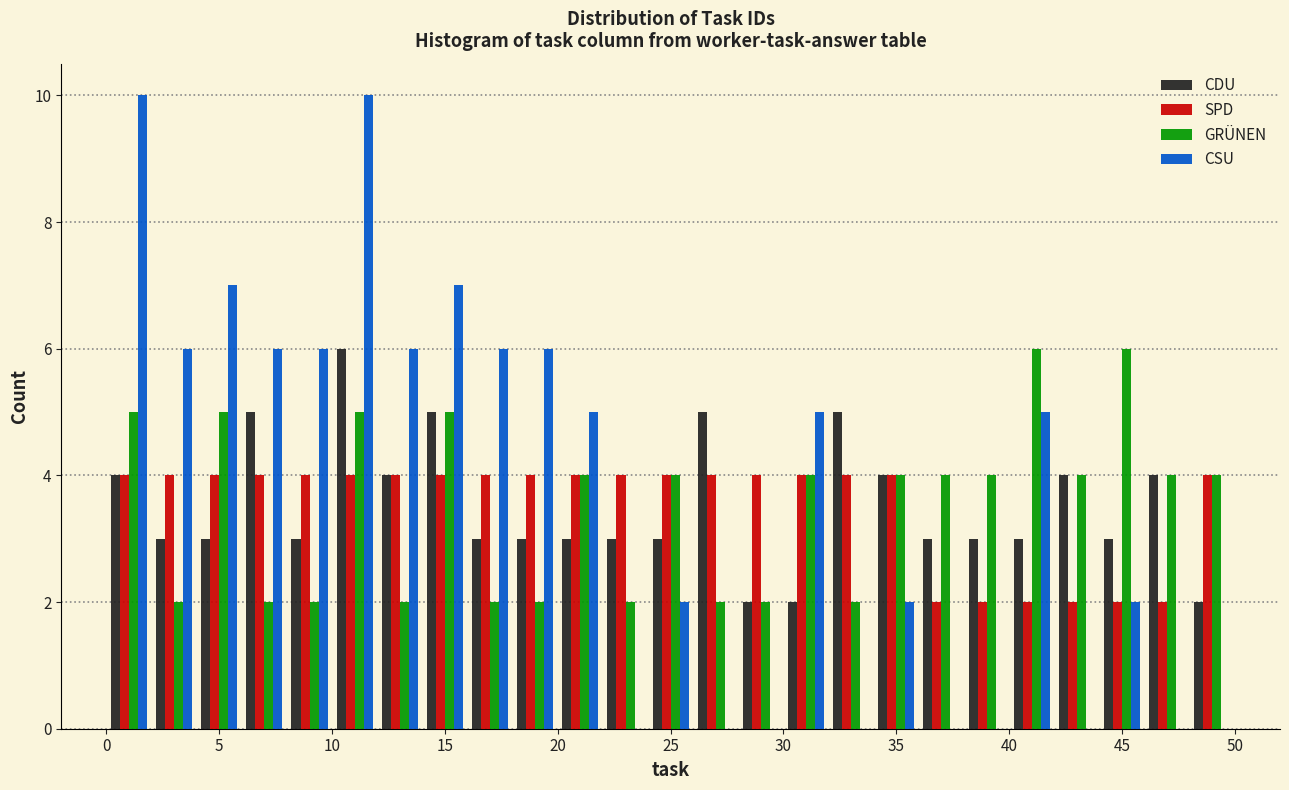

Reading left to right, list every range on the x-axis with the height of the bar of each series over it. The values are not printed on the chart, so give them approximately, as read against the axis.

0 to 2: CDU=4	SPD=4	GRÜNEN=5	CSU=10
2 to 4: CDU=3	SPD=4	GRÜNEN=2	CSU=6
4 to 6: CDU=3	SPD=4	GRÜNEN=5	CSU=7
6 to 8: CDU=5	SPD=4	GRÜNEN=2	CSU=6
8 to 10: CDU=3	SPD=4	GRÜNEN=2	CSU=6
10 to 12: CDU=6	SPD=4	GRÜNEN=5	CSU=10
12 to 14: CDU=4	SPD=4	GRÜNEN=2	CSU=6
14 to 16: CDU=5	SPD=4	GRÜNEN=5	CSU=7
16 to 18: CDU=3	SPD=4	GRÜNEN=2	CSU=6
18 to 20: CDU=3	SPD=4	GRÜNEN=2	CSU=6
20 to 22: CDU=3	SPD=4	GRÜNEN=4	CSU=5
22 to 24: CDU=3	SPD=4	GRÜNEN=2	CSU=0
24 to 26: CDU=3	SPD=4	GRÜNEN=4	CSU=2
26 to 28: CDU=5	SPD=4	GRÜNEN=2	CSU=0
28 to 30: CDU=2	SPD=4	GRÜNEN=2	CSU=0
30 to 32: CDU=2	SPD=4	GRÜNEN=4	CSU=5
32 to 34: CDU=5	SPD=4	GRÜNEN=2	CSU=0
34 to 36: CDU=4	SPD=4	GRÜNEN=4	CSU=2
36 to 38: CDU=3	SPD=2	GRÜNEN=4	CSU=0
38 to 40: CDU=3	SPD=2	GRÜNEN=4	CSU=0
40 to 42: CDU=3	SPD=2	GRÜNEN=6	CSU=5
42 to 44: CDU=4	SPD=2	GRÜNEN=4	CSU=0
44 to 46: CDU=3	SPD=2	GRÜNEN=6	CSU=2
46 to 48: CDU=4	SPD=2	GRÜNEN=4	CSU=0
48 to 50: CDU=2	SPD=4	GRÜNEN=4	CSU=0